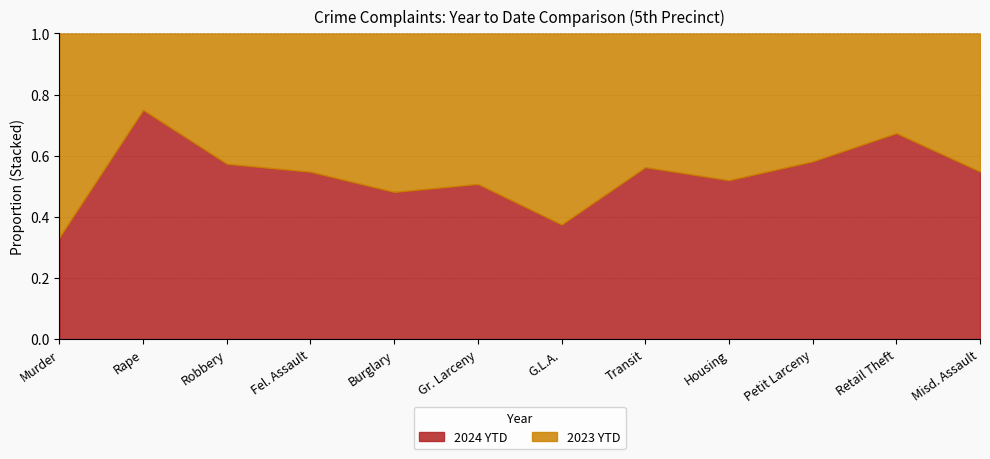

What is the total value across all series at G.L.A.?

1.0